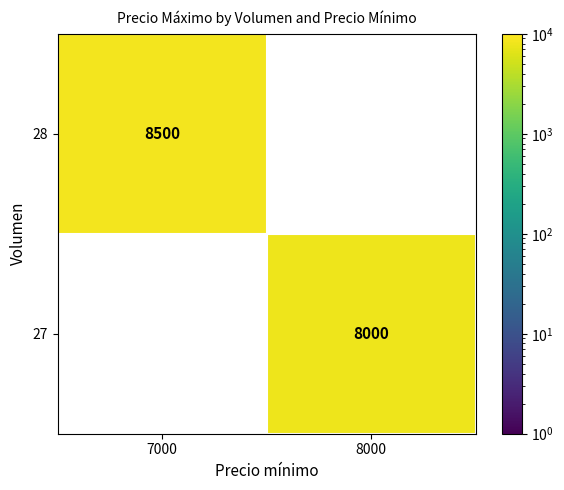

True or false: 28 has a value of 8500 at 7000.

True